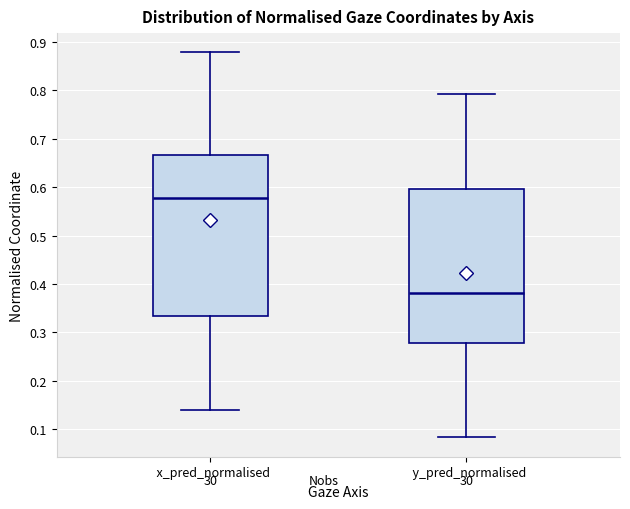

Which box's median line is the lowest?

y_pred_normalised